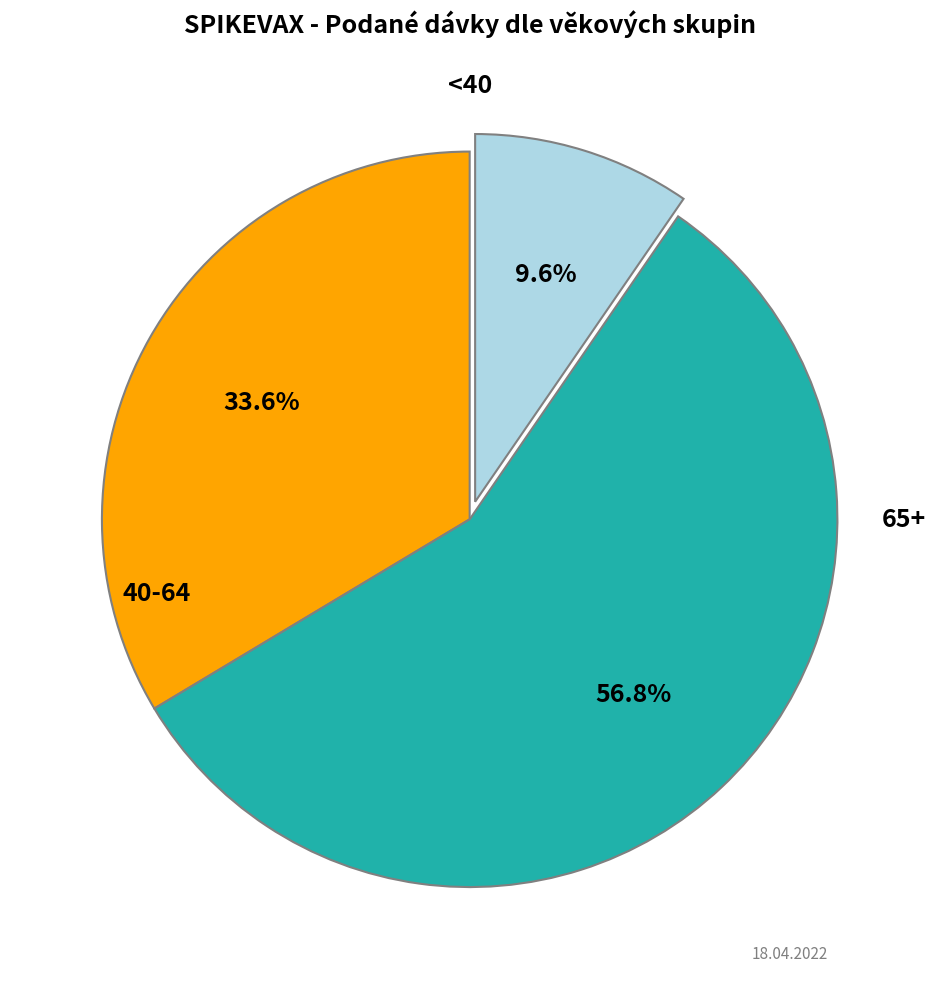

How many slices are in this pie chart?

3